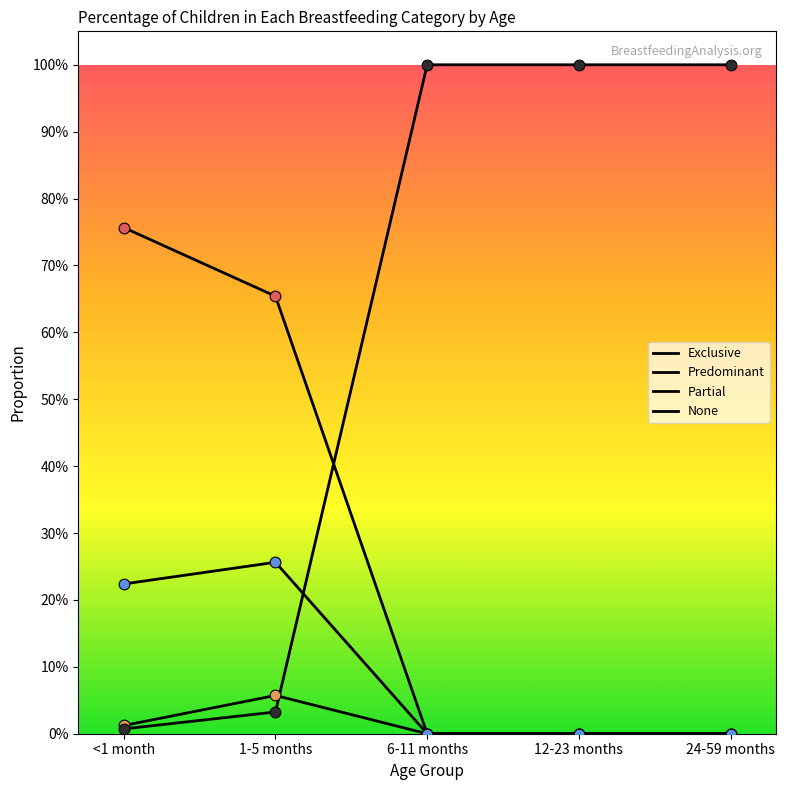

At which category is the sum across all series the highest?

<1 month